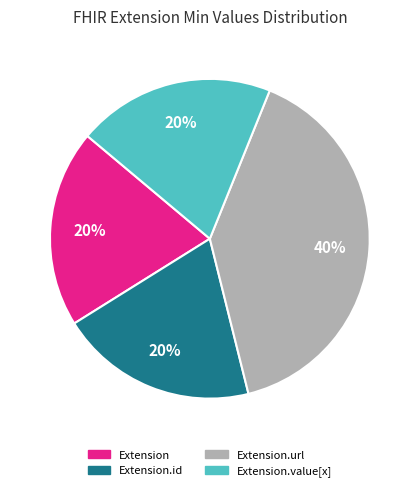

Count the number of slices in the pie.

4